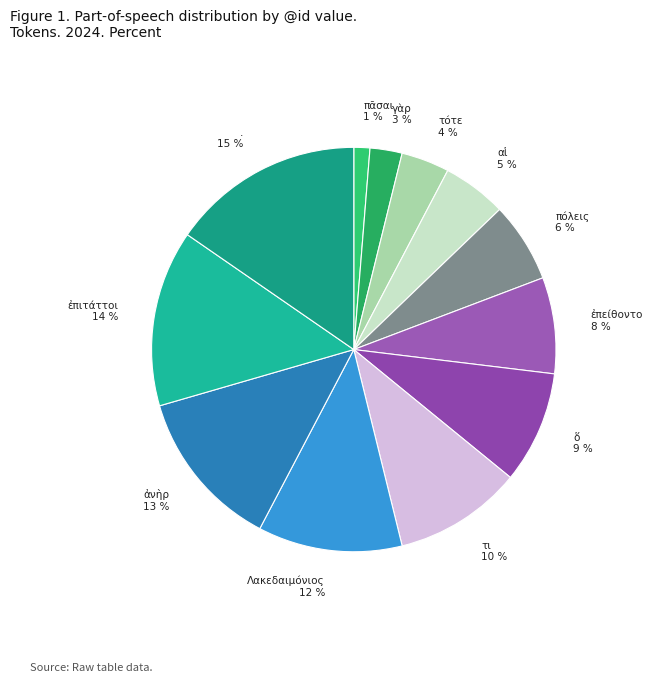

True or false: ὅ accounts for 1% of the total.

False